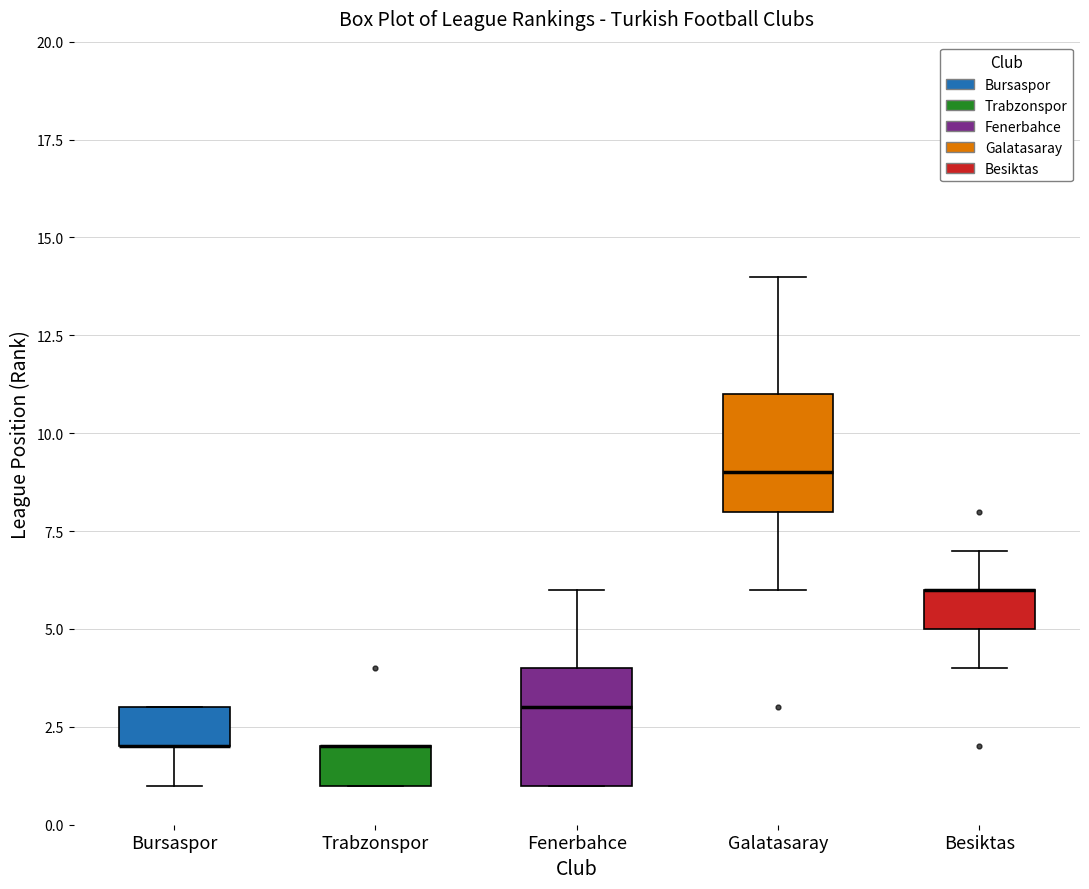

Reading left to right, read every box against the y-axis: the position of its median line, the range the box covers, and the ends of its whiskers. The values are not printed on the chart, so give them approximately, as read against the axis.

Bursaspor: median 2 (drawn on the box's lower edge), box 2 to 3, whiskers 1 to 3
Trabzonspor: median 2 (drawn on the box's upper edge), box 1 to 2, whiskers 1 to 2
Fenerbahce: median 3, box 1 to 4, whiskers 1 to 6
Galatasaray: median 9, box 8 to 11, whiskers 6 to 14
Besiktas: median 6 (drawn on the box's upper edge), box 5 to 6, whiskers 4 to 7